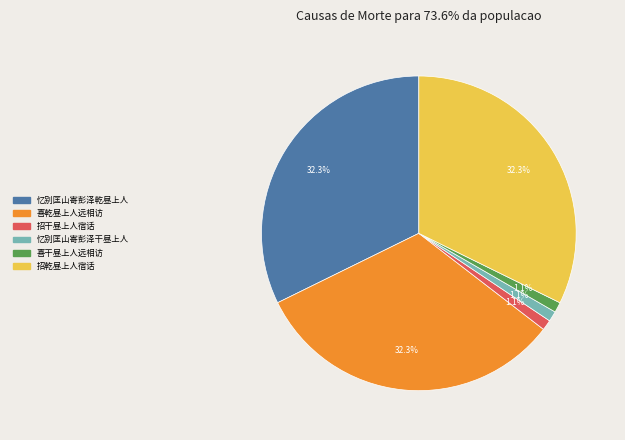

Does any single category account for the majority?

No